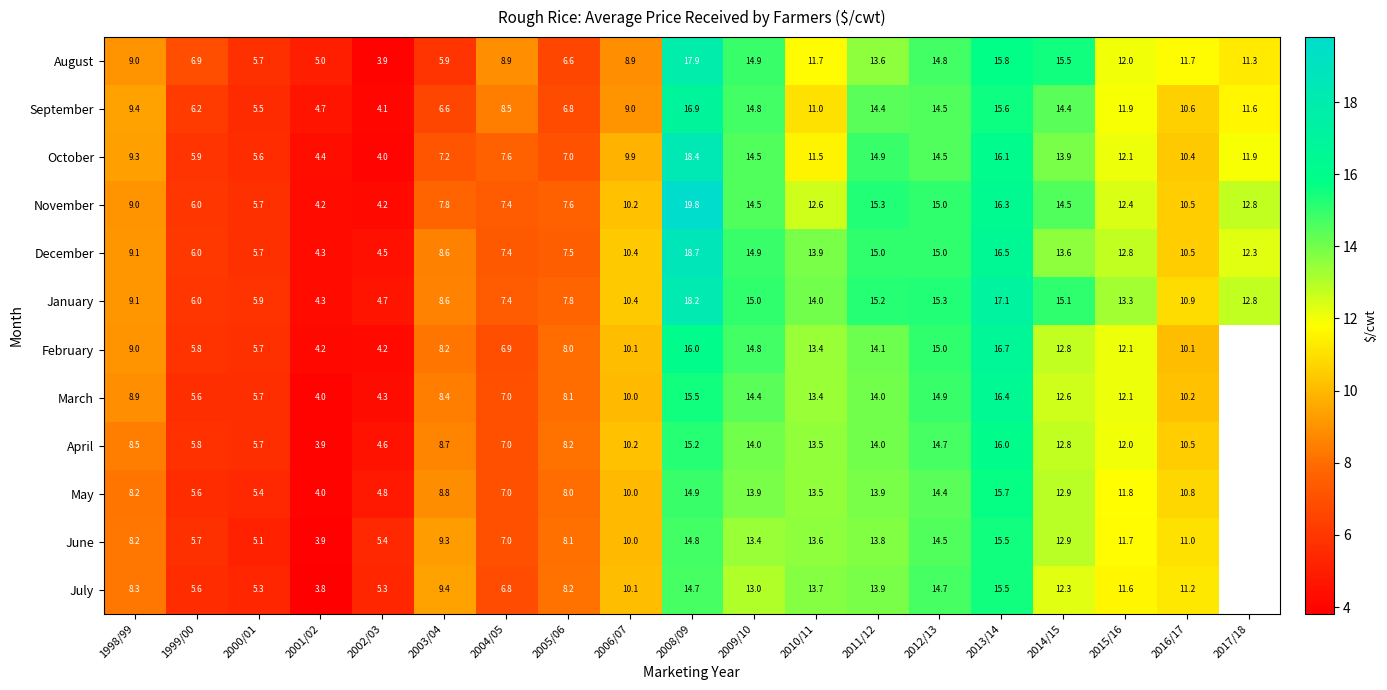

Between 1999/00 and 2000/01, which is larger?

1999/00